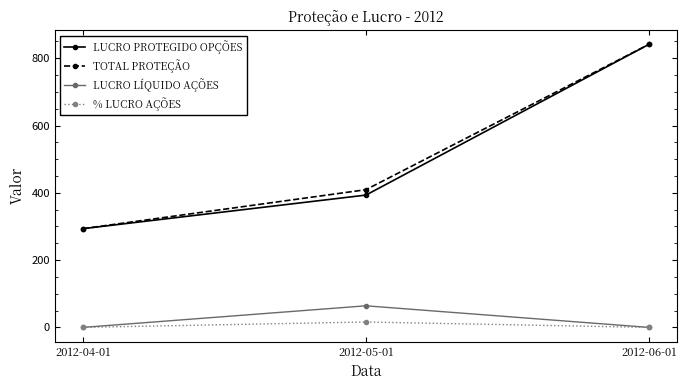

Between 2012-05-01 and 2012-06-01, which series saw the biggest shift?

LUCRO PROTEGIDO OPÇÕES